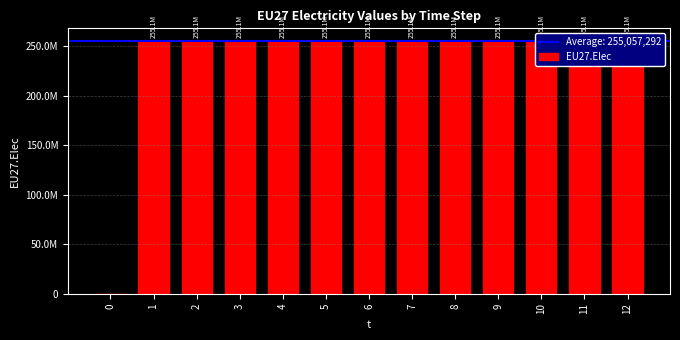

What value does the data have at 3, to the nearest 50?

255057300